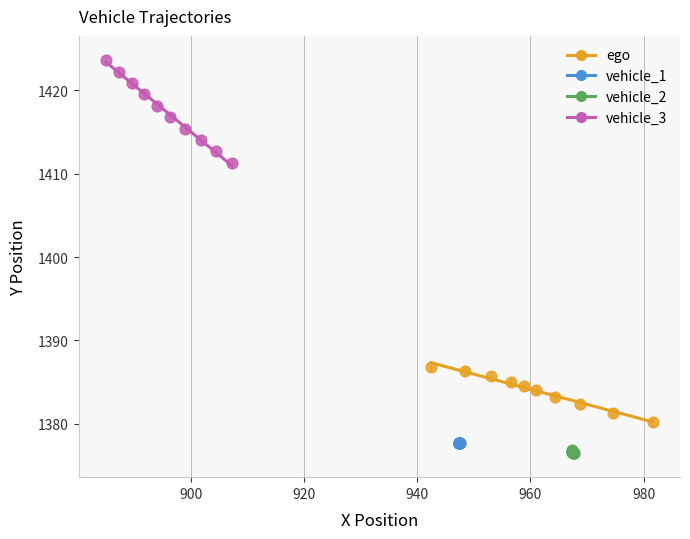

Which series contains the highest Y value?

vehicle_3